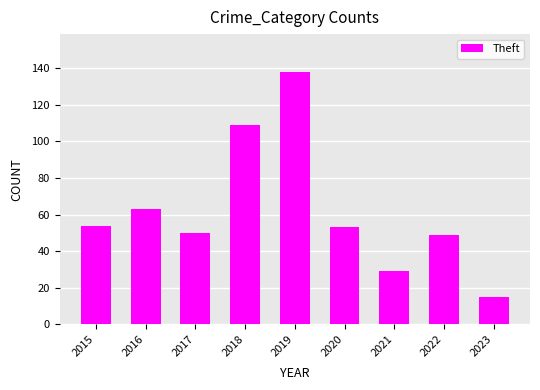

Which label corresponds to the largest value in the chart?

2019